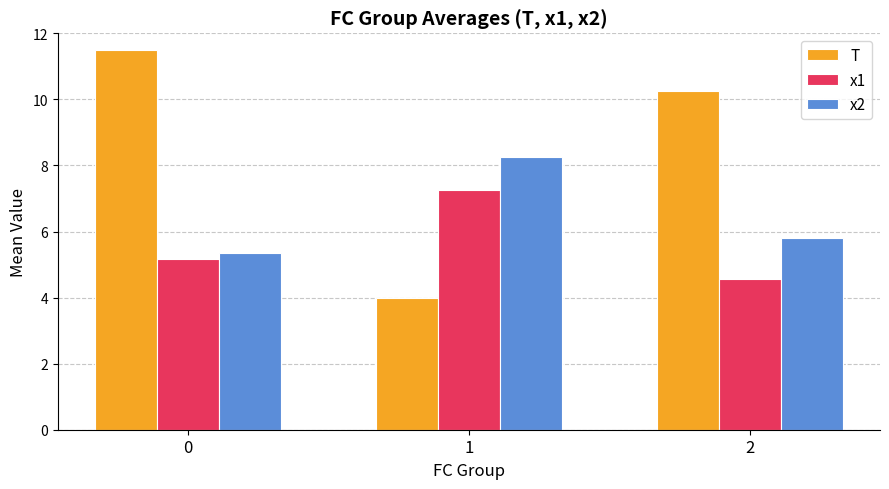

How many data points does each series have?

3